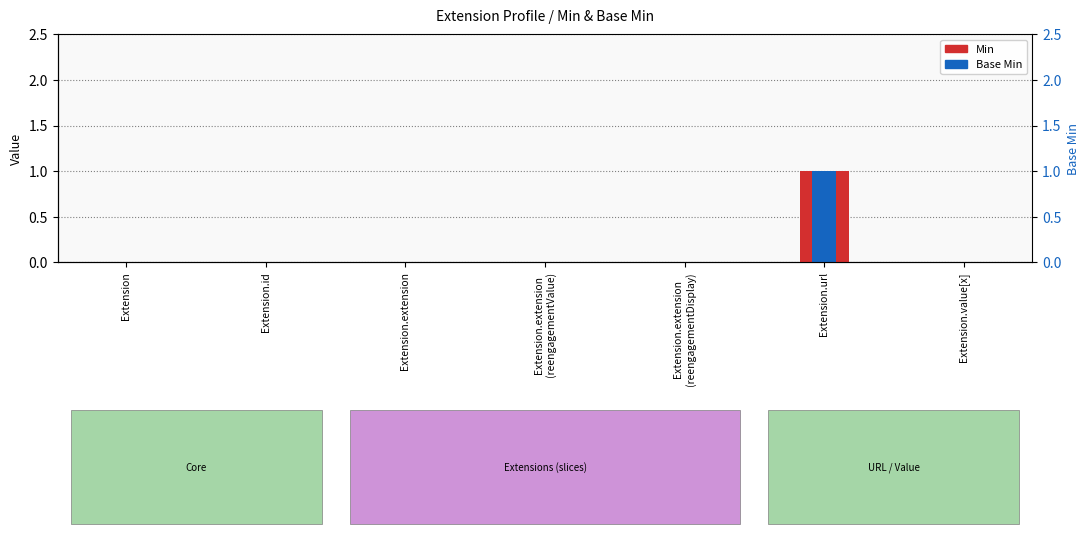

How many bars are there in each group?

2